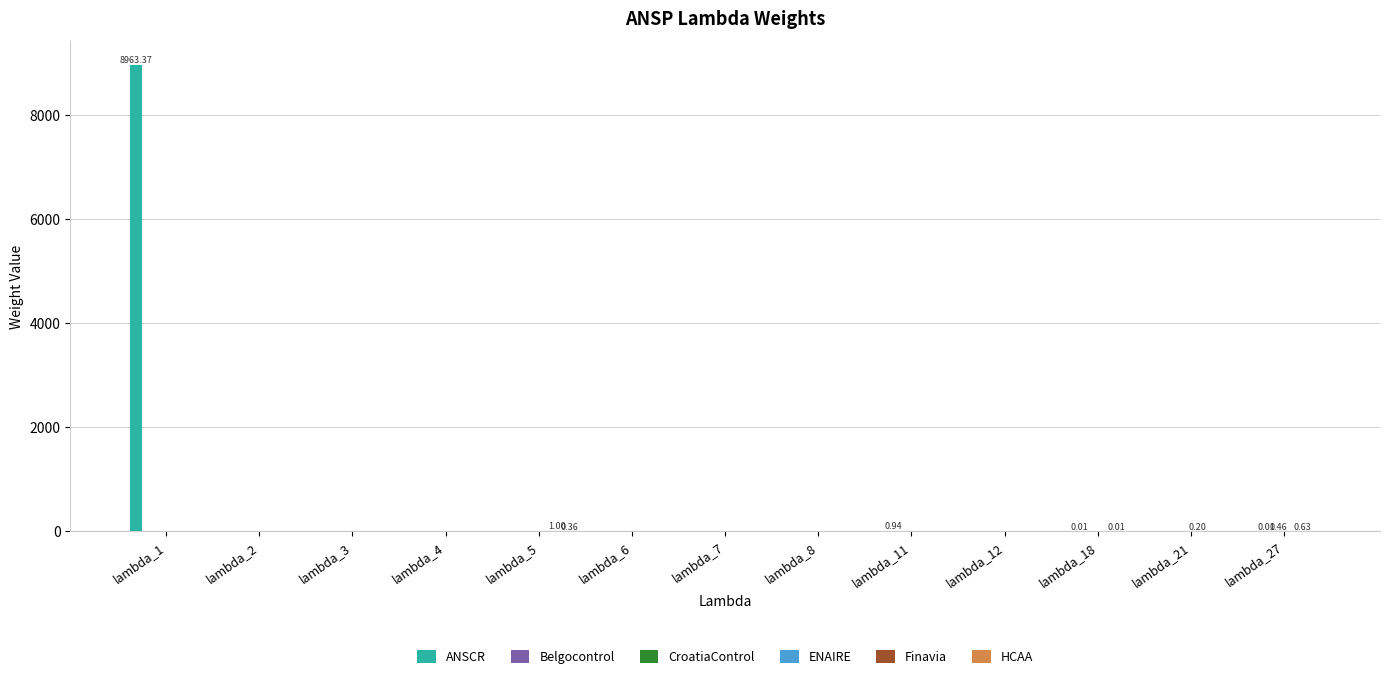

Which series changed the most between lambda_1 and lambda_6?

ANSCR